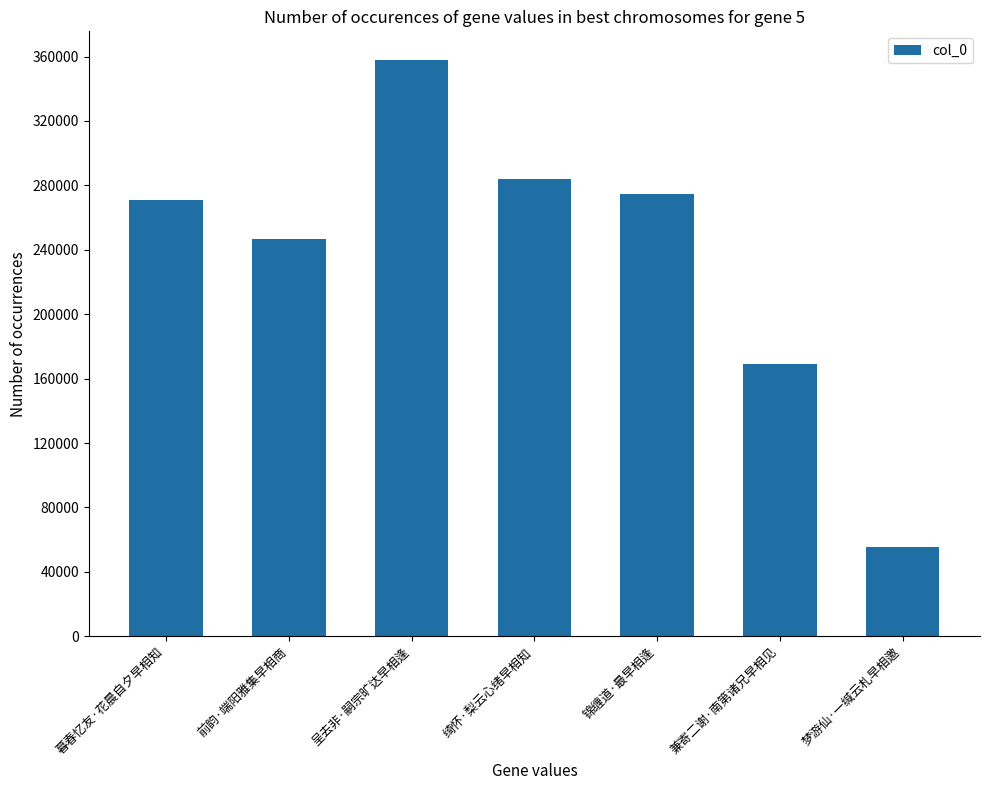

Are the bars grouped side by side (vs. stacked)?

No